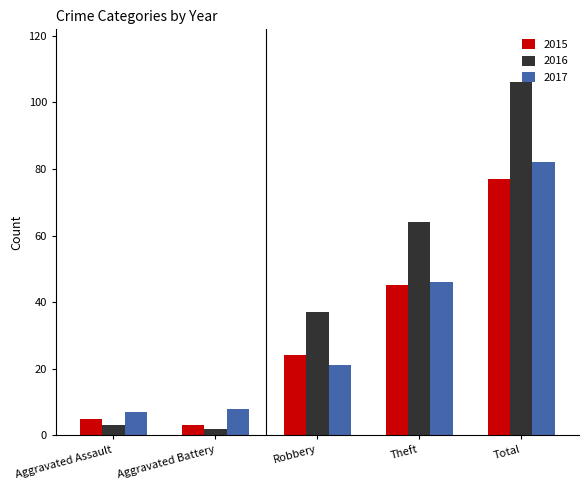

What is the label of the 5th bar from the right?

Aggravated Assault